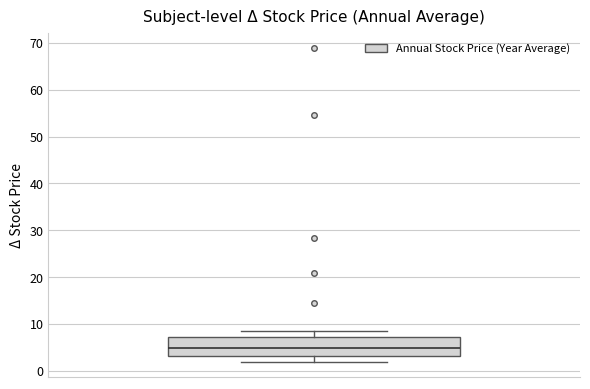

Read this box plot against the y-axis: the position of the median line, the range covered by the box, and the ends of both whiskers. The values are not printed on the chart, so give them approximately, as read against the axis.

median 5, box 3 to 7, whiskers 2 to 8